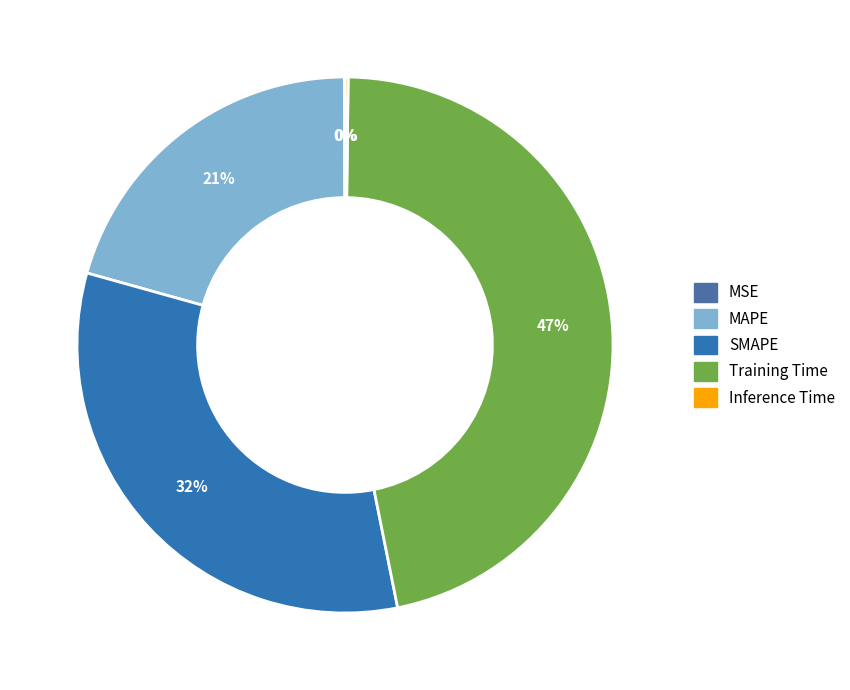

True or false: Inference Time accounts for 0% of the total.

True